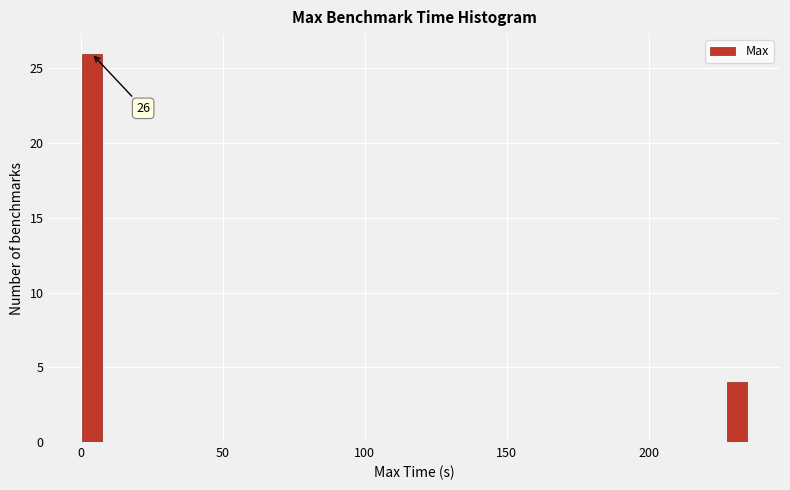

Read against the x-axis, roughly where is the centre of the tallest bar?

5